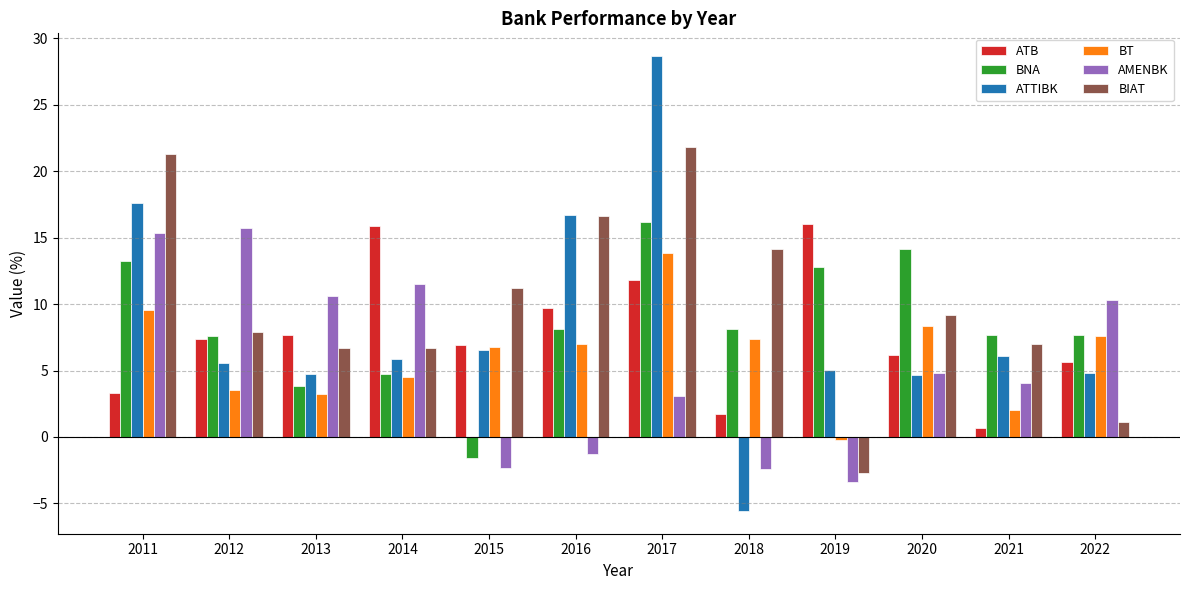

Read the BNA value at 2021.

7.7